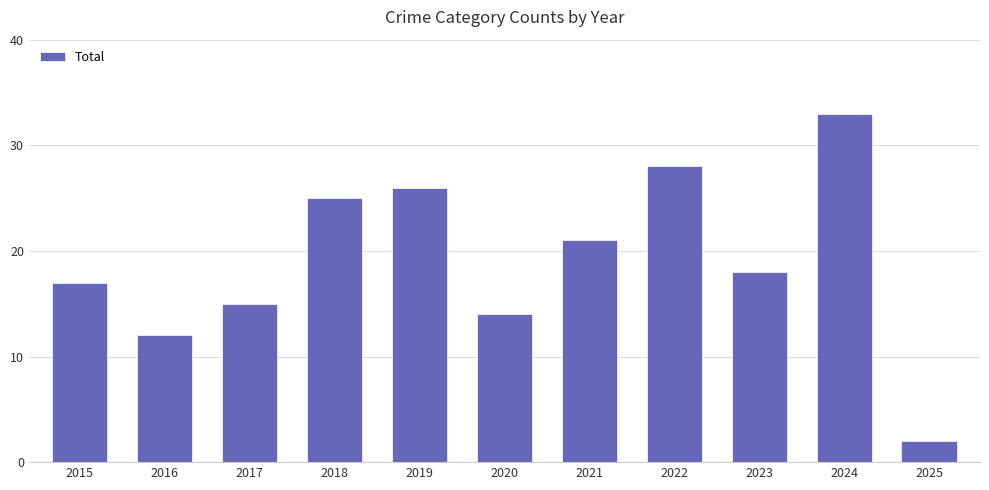

The value at 2017 is 15. True or false?

True